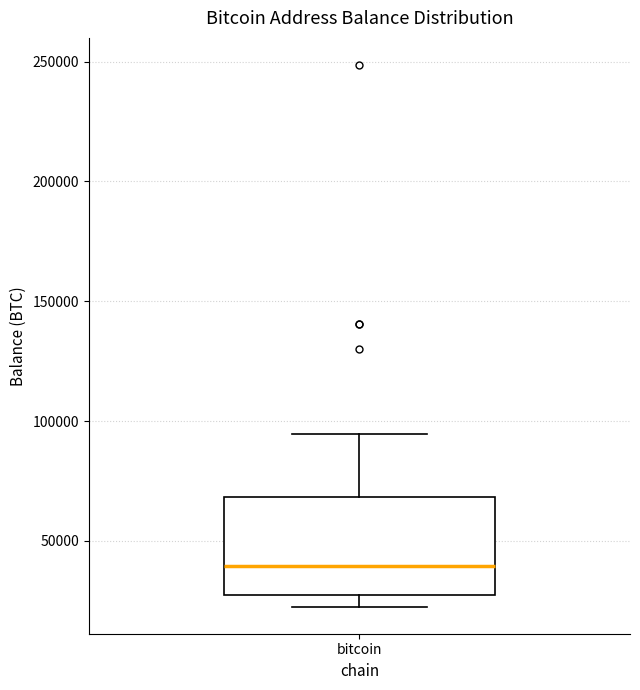

Where is the upper edge of the box for bitcoin on the y-axis? The values are not printed on the chart, so give them approximately, as read against the axis.

70000